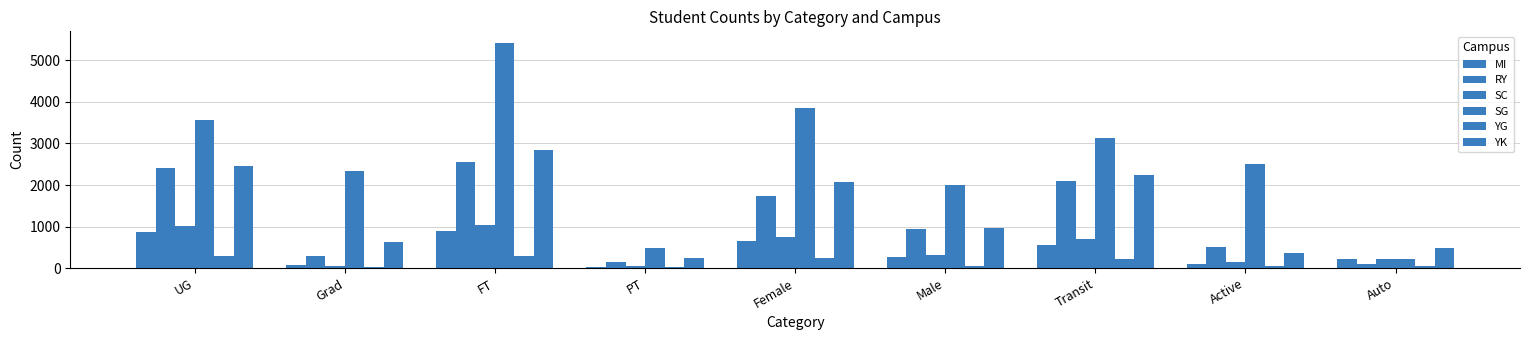

Reading left to right, extract all data points from this chart.

MI: 858	72	893	37	653	268	566	94	227
RY: 2420	288	2557	151	1739	953	2086	508	105
SC: 1018	56	1028	46	745	323	697	153	222
SG: 3571	2341	5425	487	3860	2007	3139	2511	218
YG: 298	17	295	20	256	56	217	41	52
YK: 2464	620	2840	244	2078	972	2232	360	477